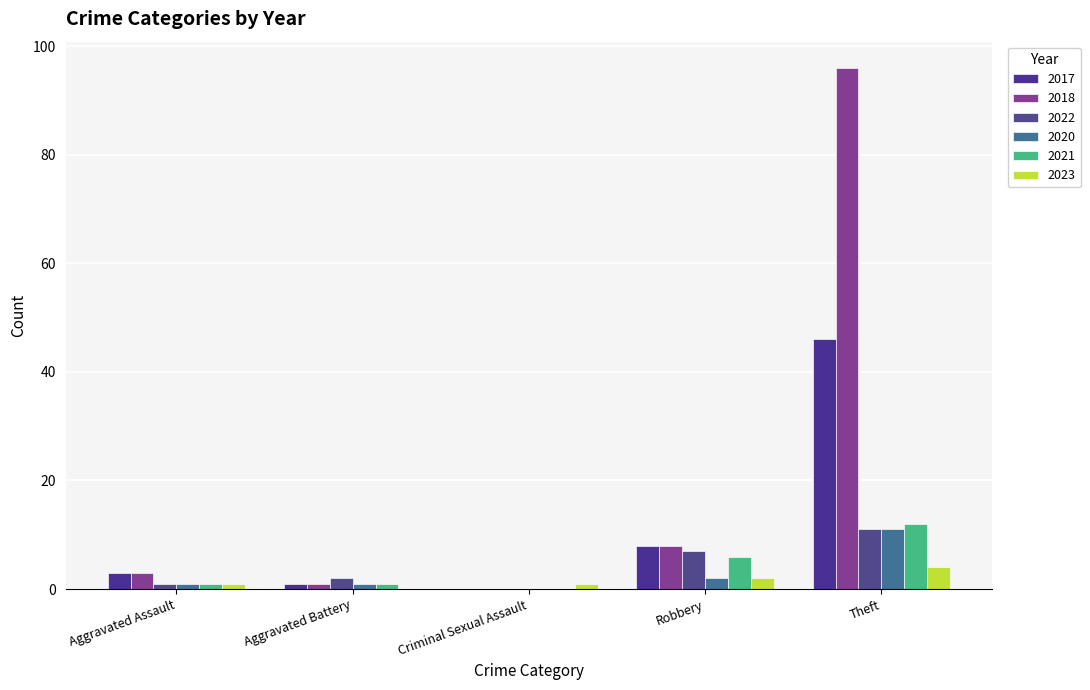

What is the sum of all 2023 values?

8